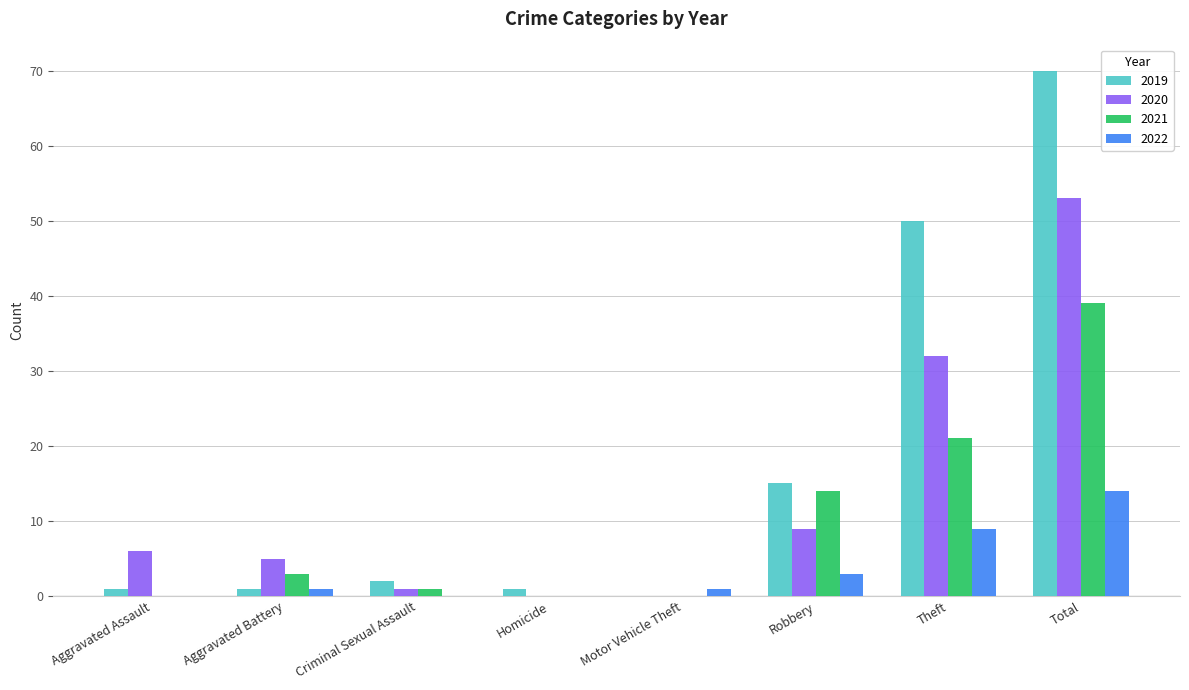

What is the sum of all 2019 values?

140